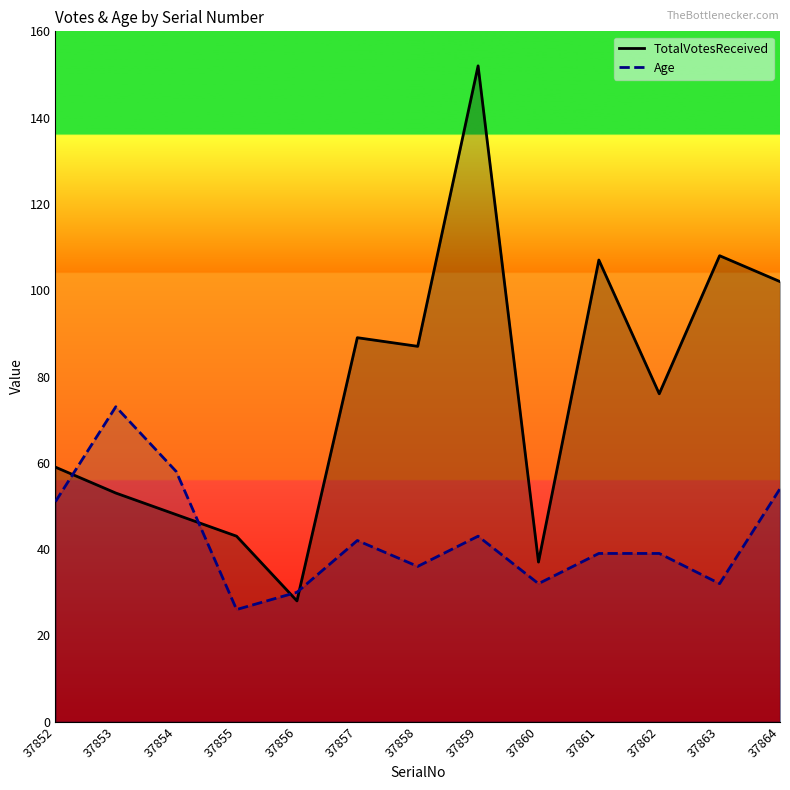

At which label is TotalVotesReceived closest to 90?

37857